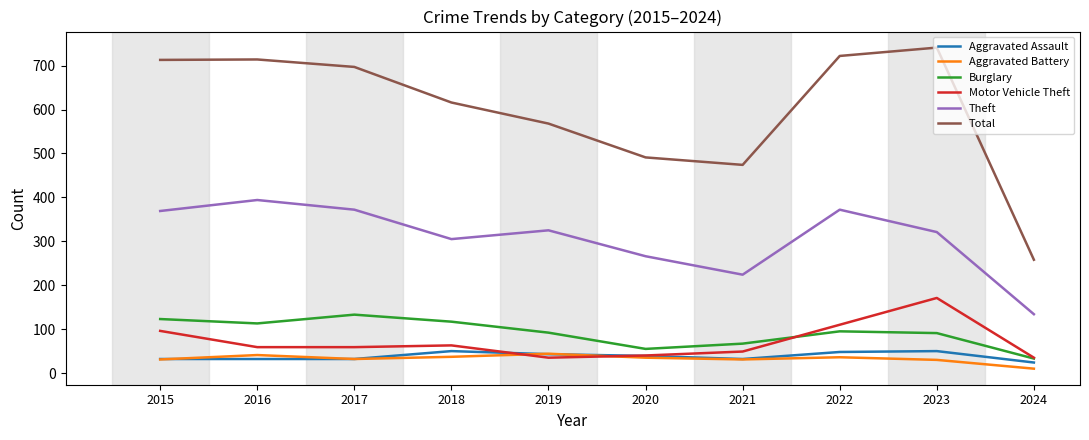

True or false: Motor Vehicle Theft and Theft intersect in this chart.

False